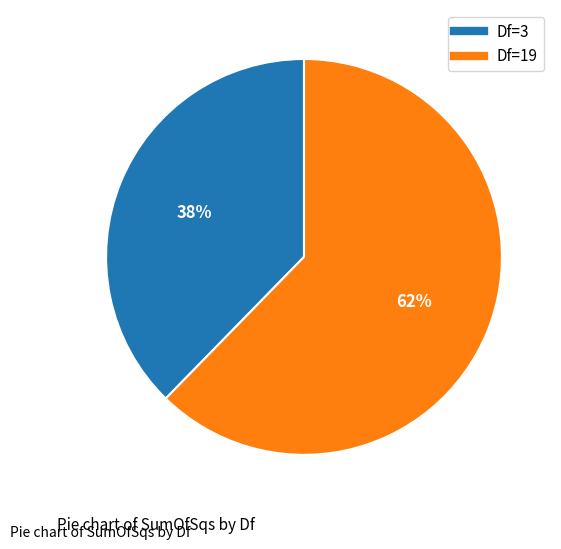

Does any single category account for the majority?

Yes